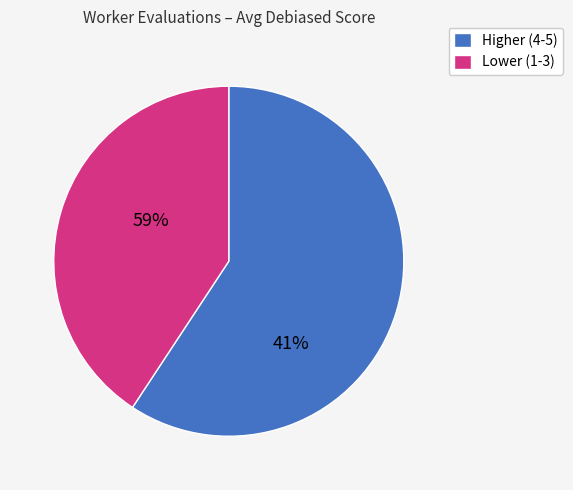

Is there a majority slice in this chart?

Yes